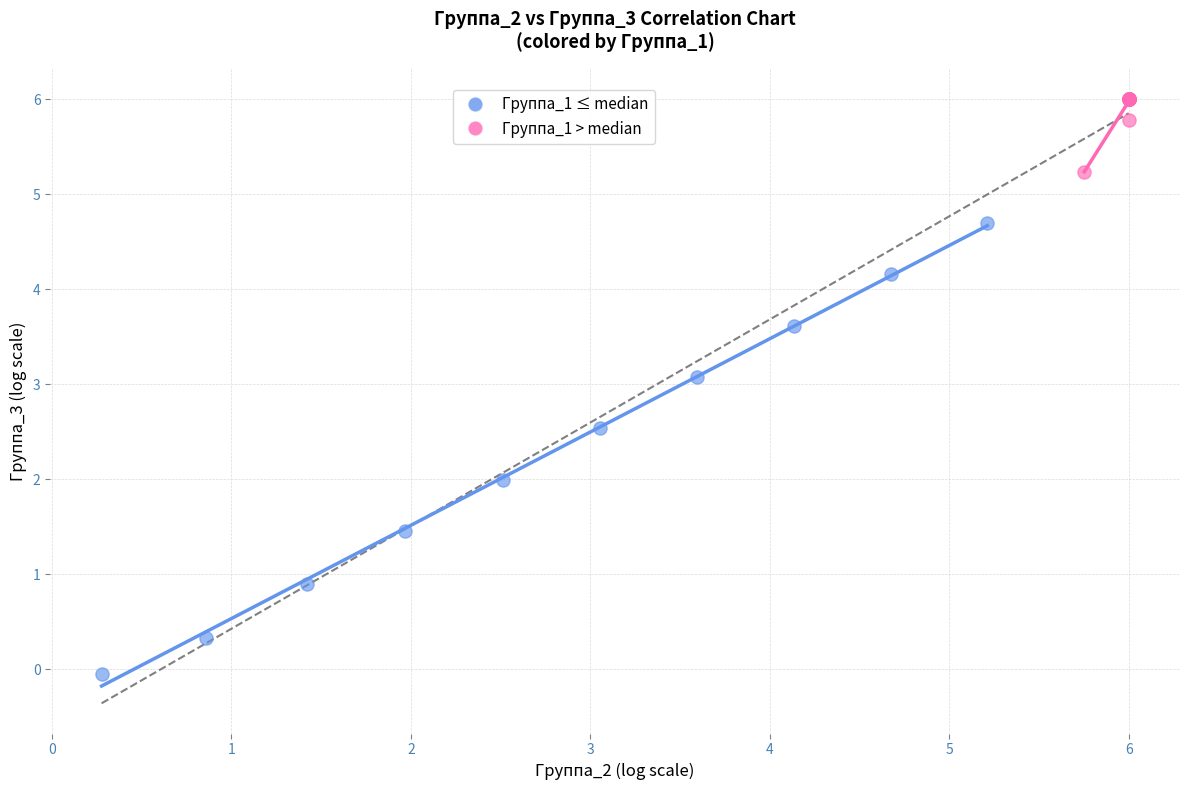

Which series contains the lowest Y value?

Группа_1 ≤ median